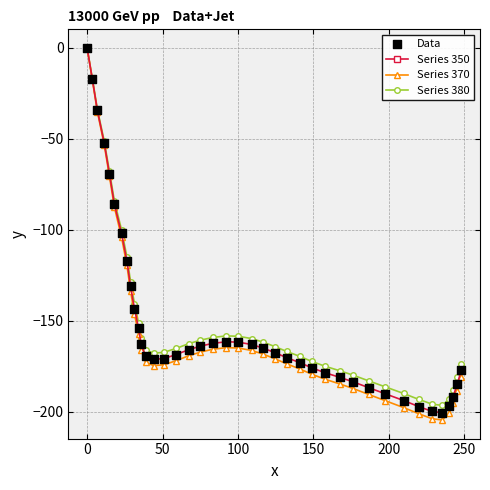

What is the value of the Series 370 point at the 24th from the left?

-171.0